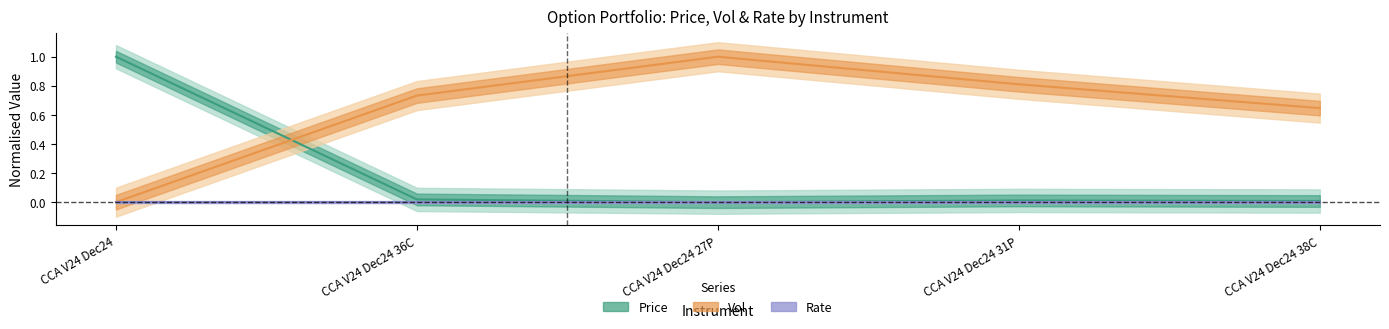

What is the label of the 5th point from the right?

CCA V24 Dec24